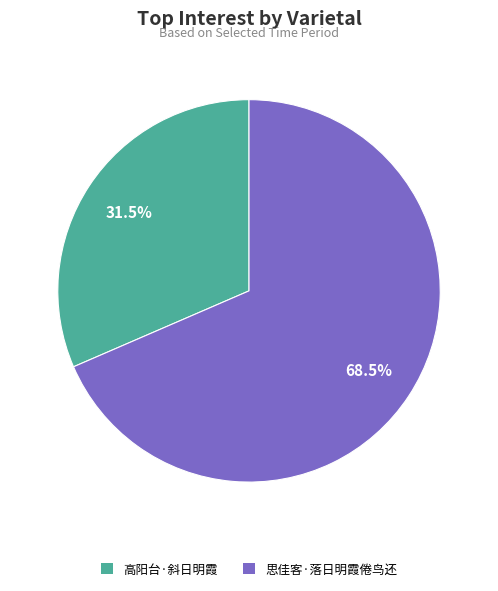

What is the majority slice?

思佳客·落日明霞倦鸟还